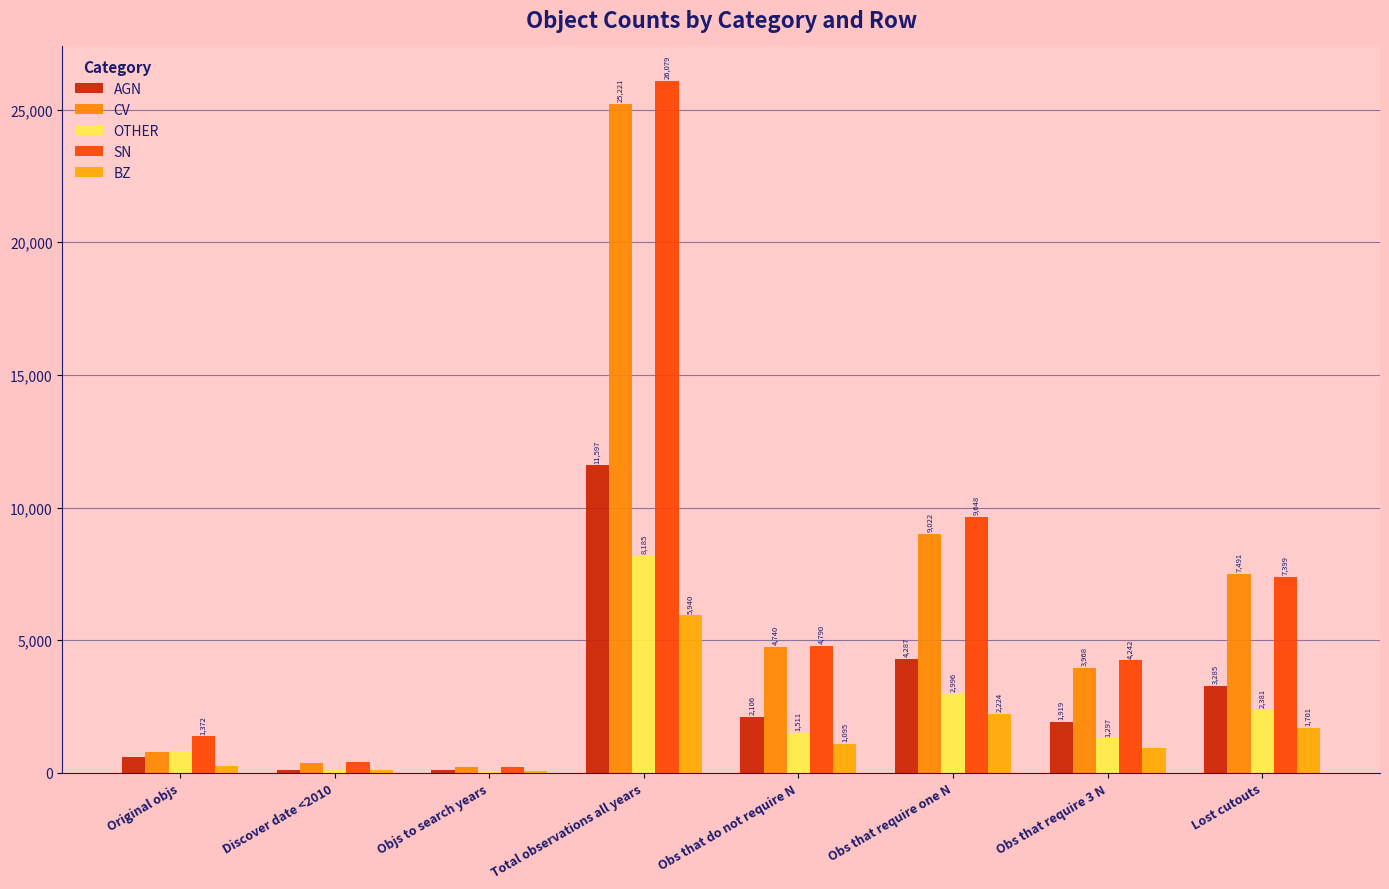

Which series has the largest total across all categories?

SN